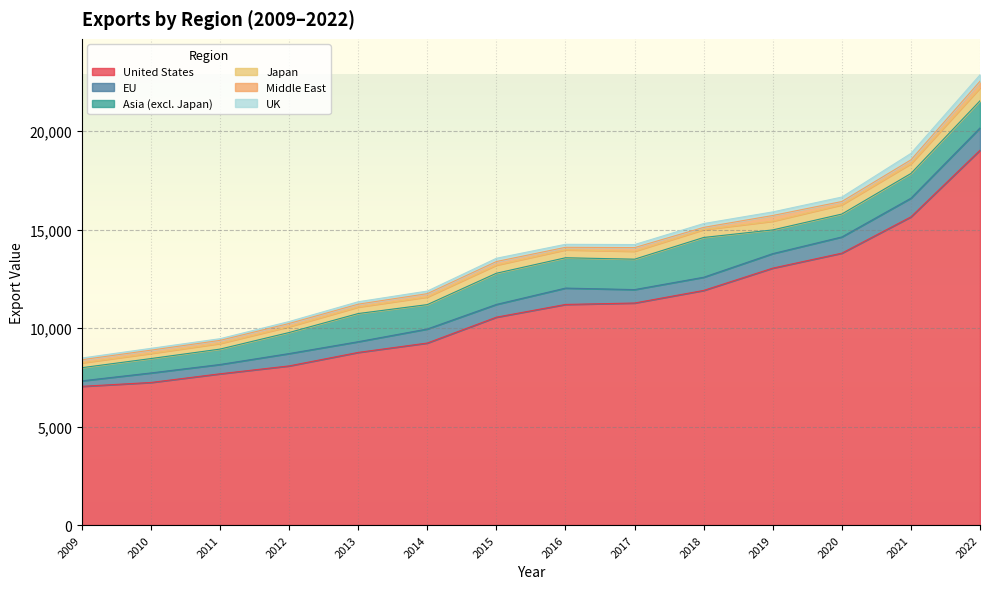

In Japan, how many points are higher than both neighbors (excluding endpoints)?

1